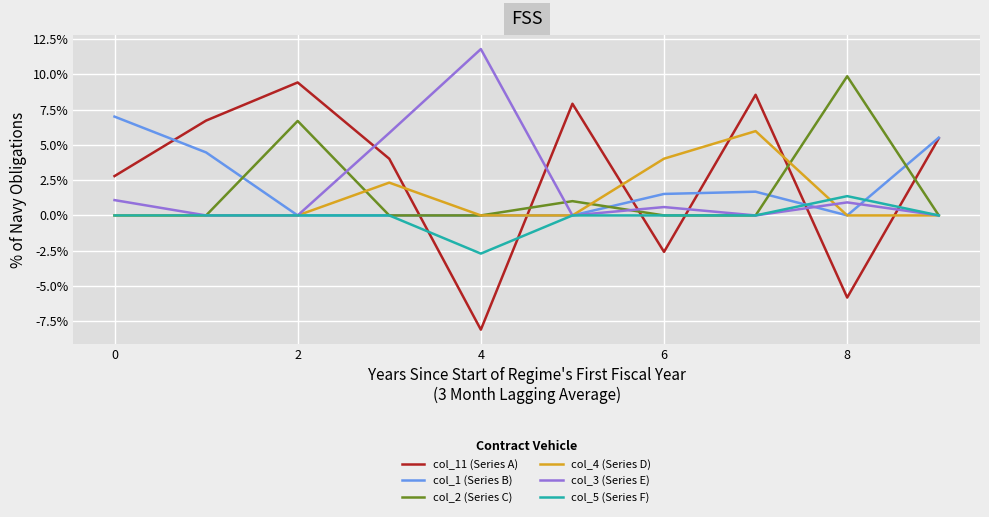

What are all the series names shown in the legend?

col_11 (Series A), col_1 (Series B), col_2 (Series C), col_4 (Series D), col_3 (Series E), col_5 (Series F)